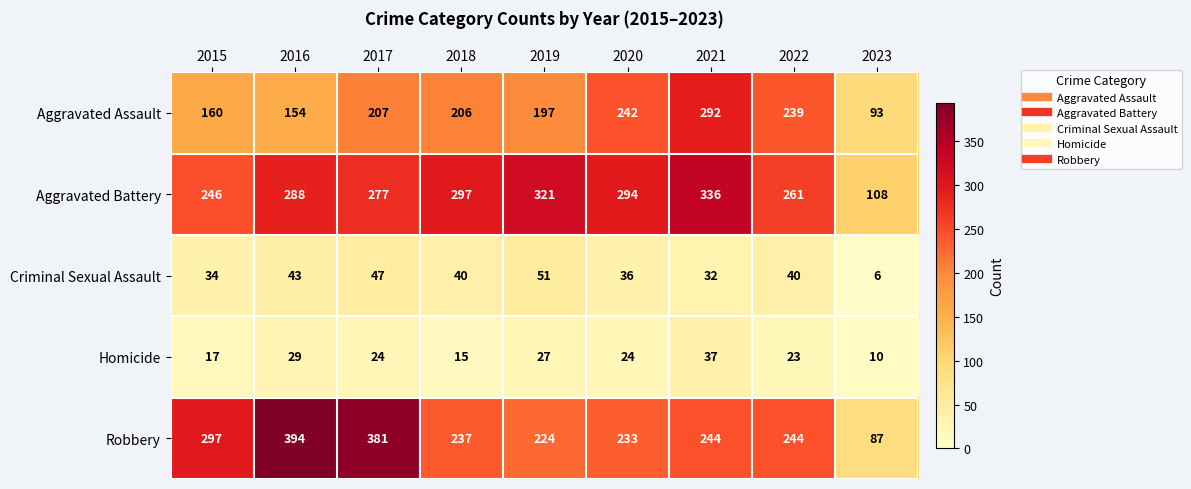

What is the difference between the Aggravated Battery values at 2015 and 2017?

31